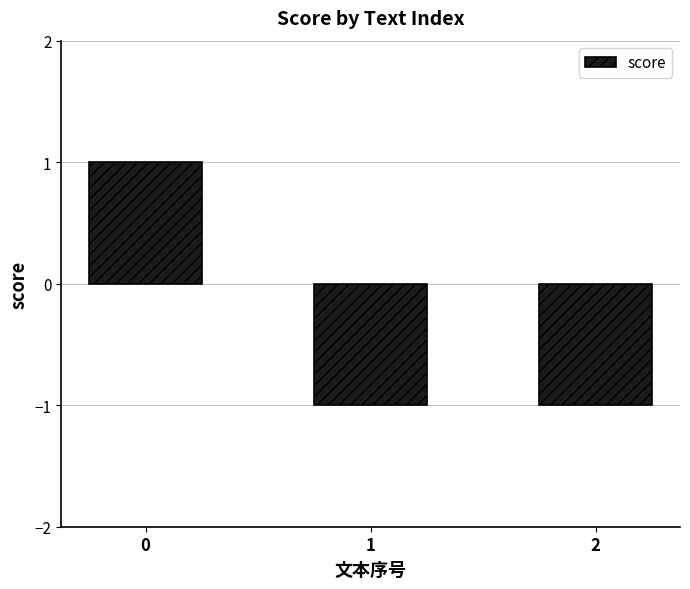

What value does the data have at 2?

-1